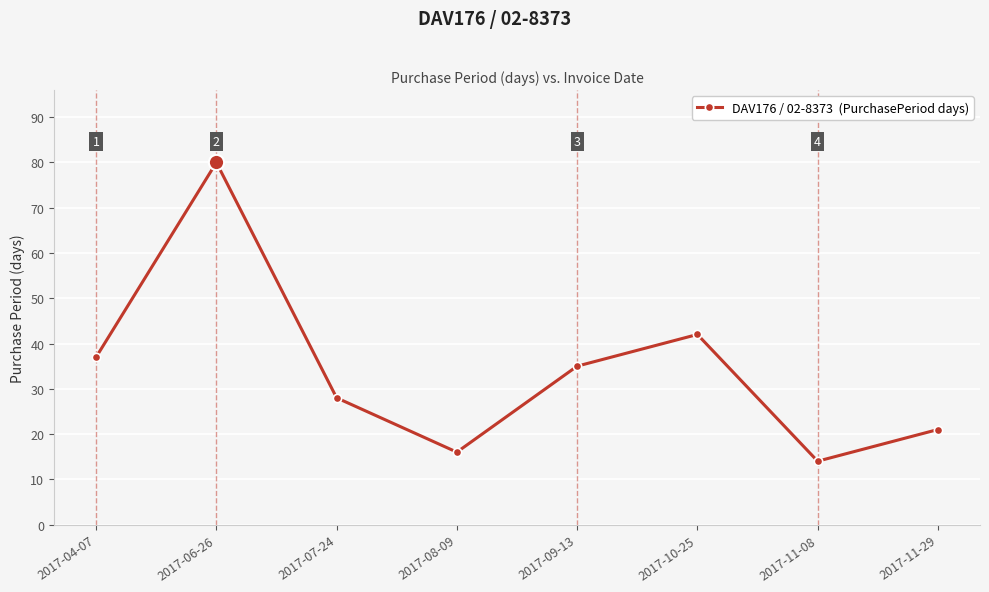

What is the label of the 4th point from the left?

2017-08-09